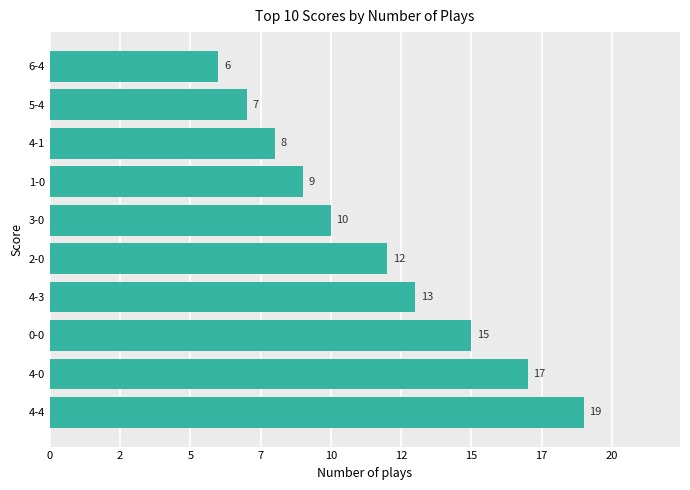

Does the chart contain any negative values?

No